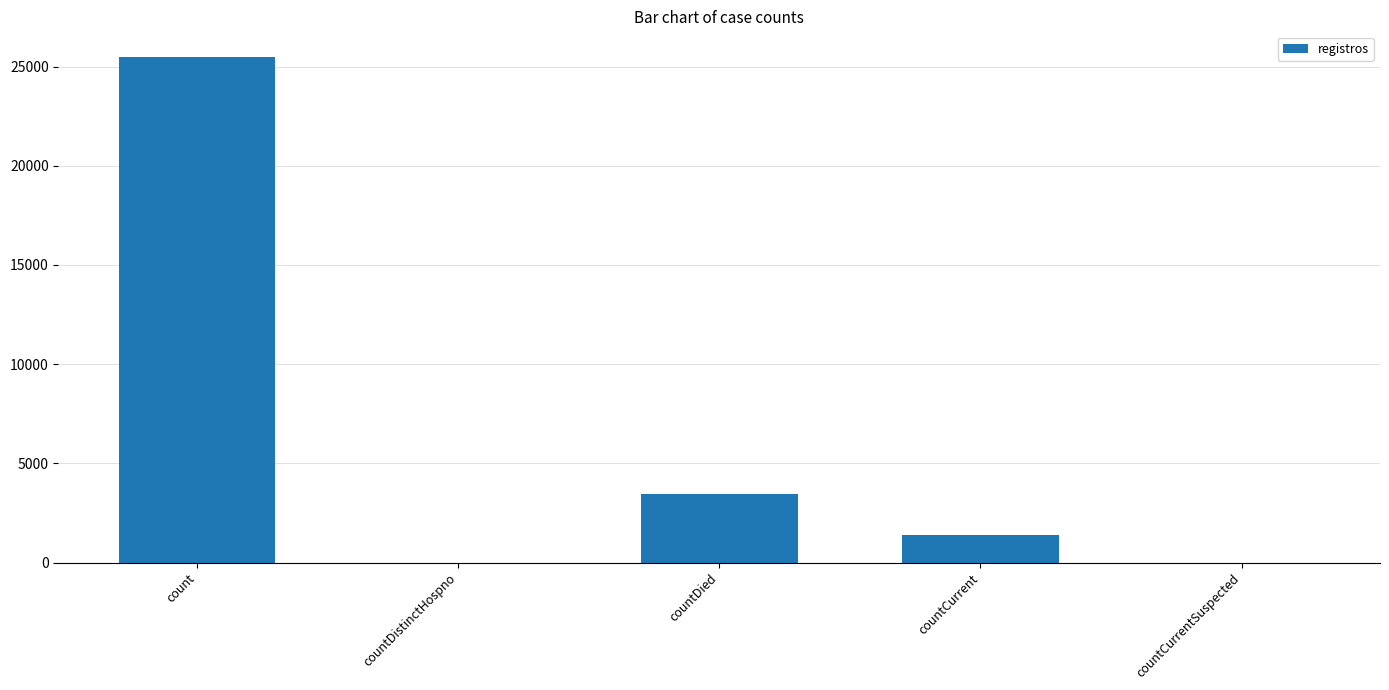

What is the sum of all values?

30333